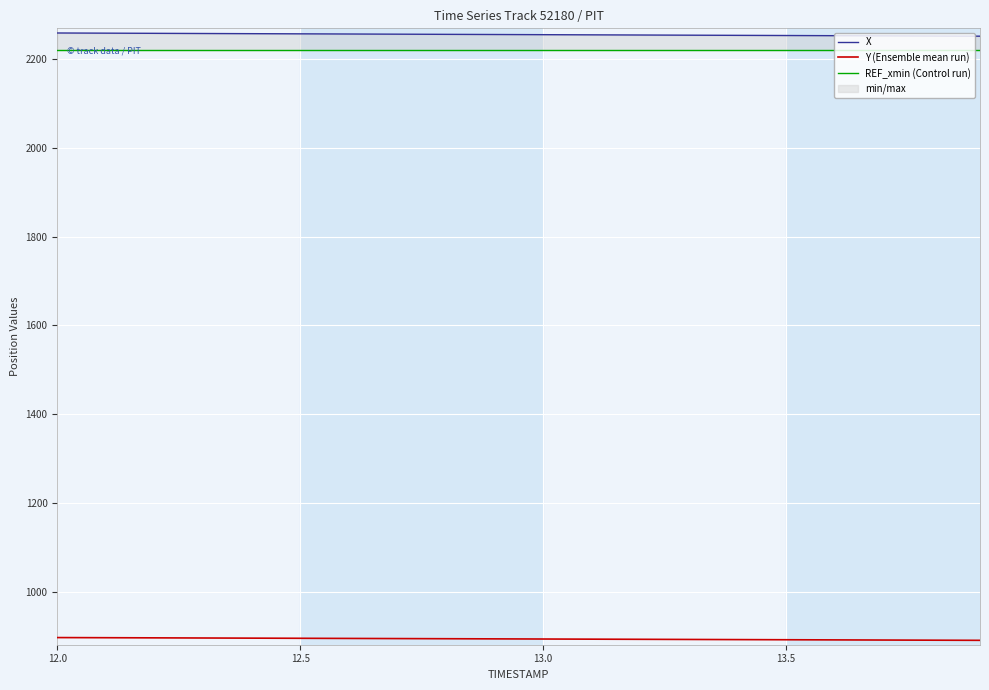

The REF_xmin (Control run) series shows 3369.4 at 13. True or false?

False